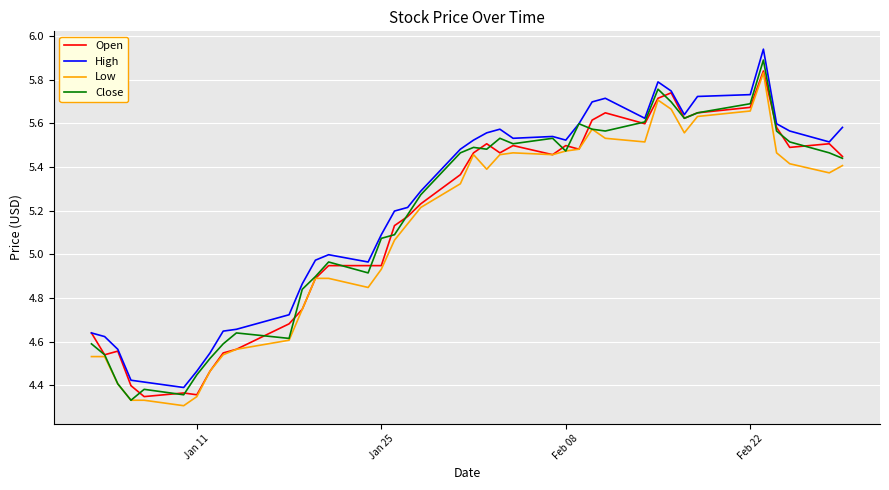

True or false: Low and High cross at least once.

False